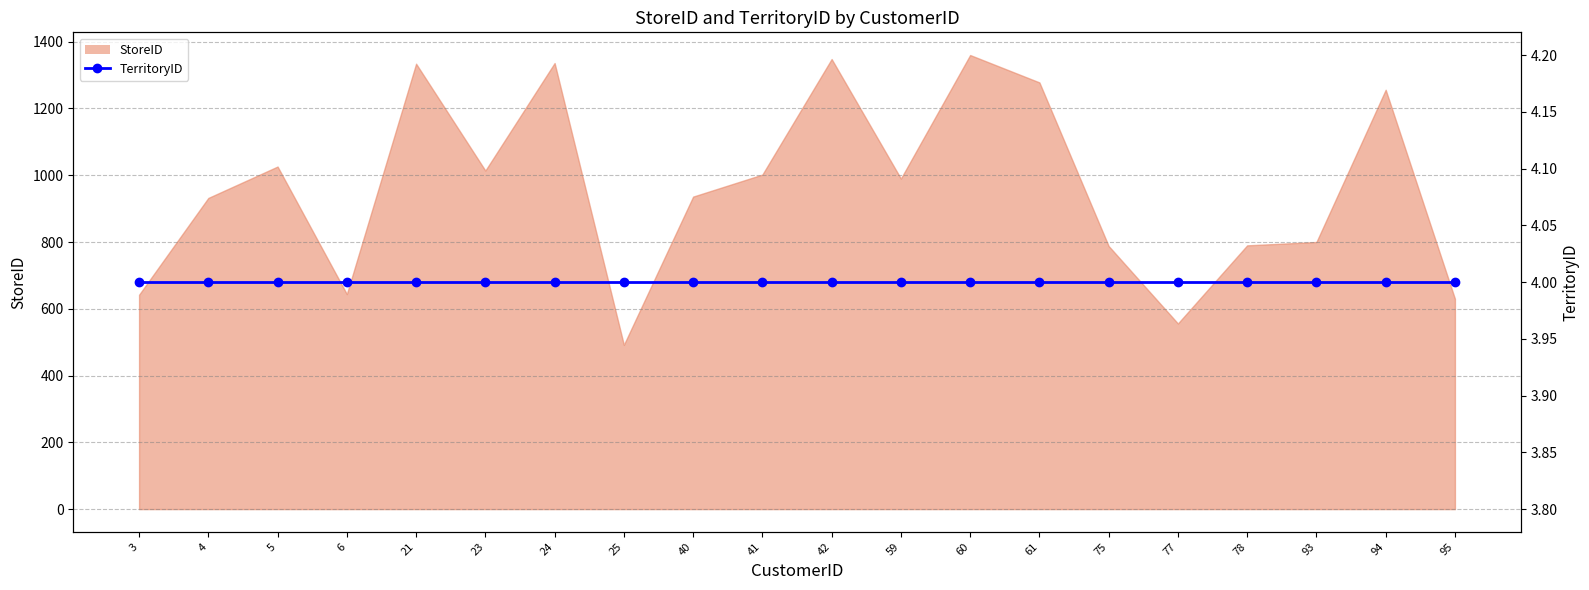

What is the value of the 6th point from the left?

1014